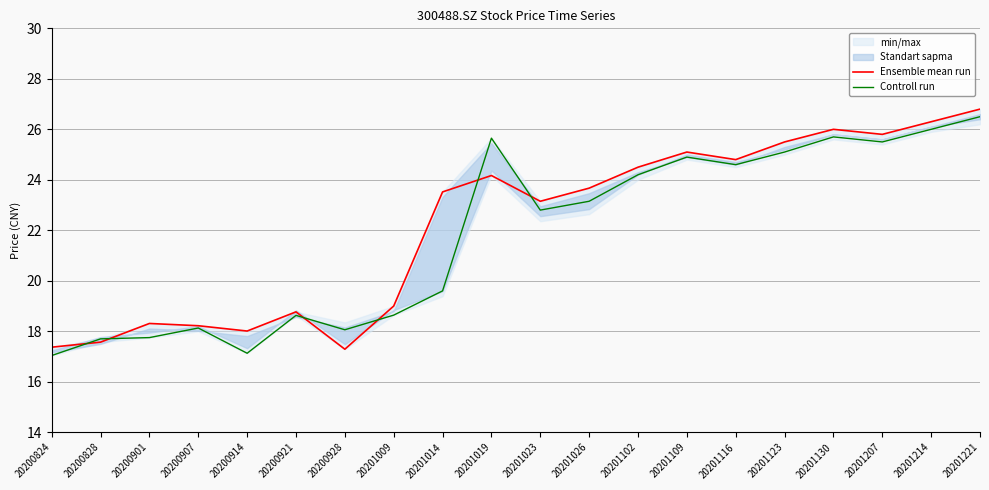

Is the value of Controll run at 20201009 greater than the value of Ensemble mean run at 20200907?

Yes